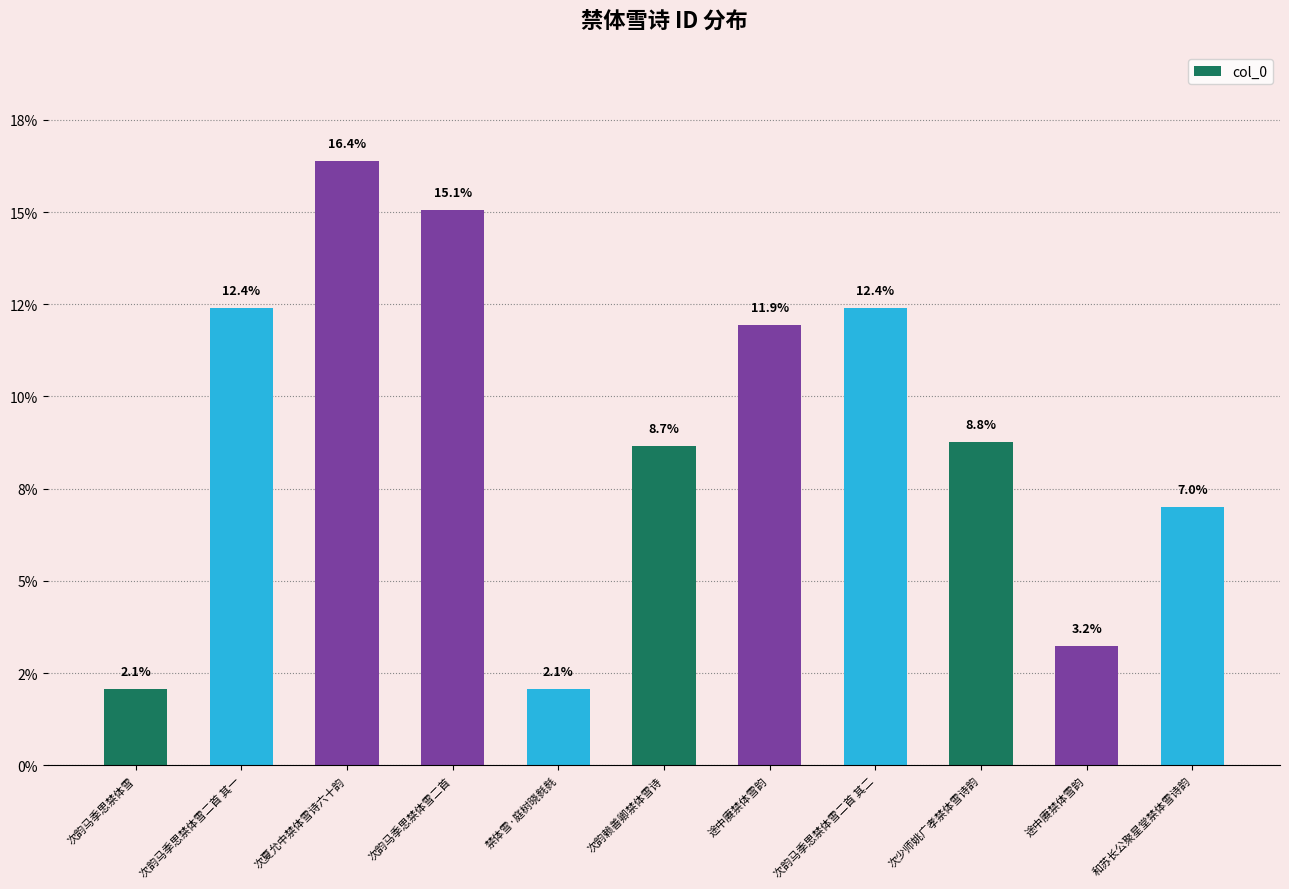

Is it true that the value at 次韵马季思禁体雪二首 其二 is 3.3?

False